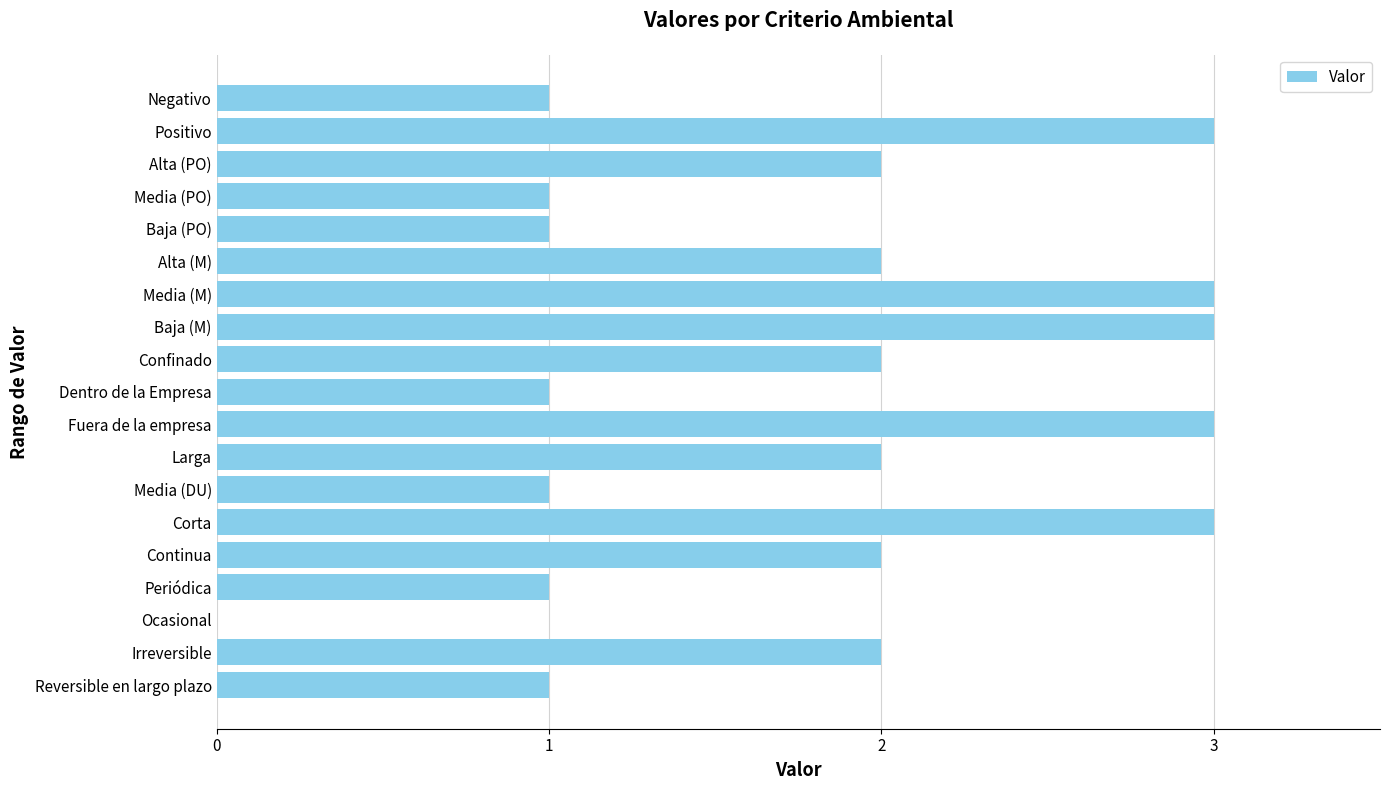

The value at Alta (M) is 2. True or false?

True